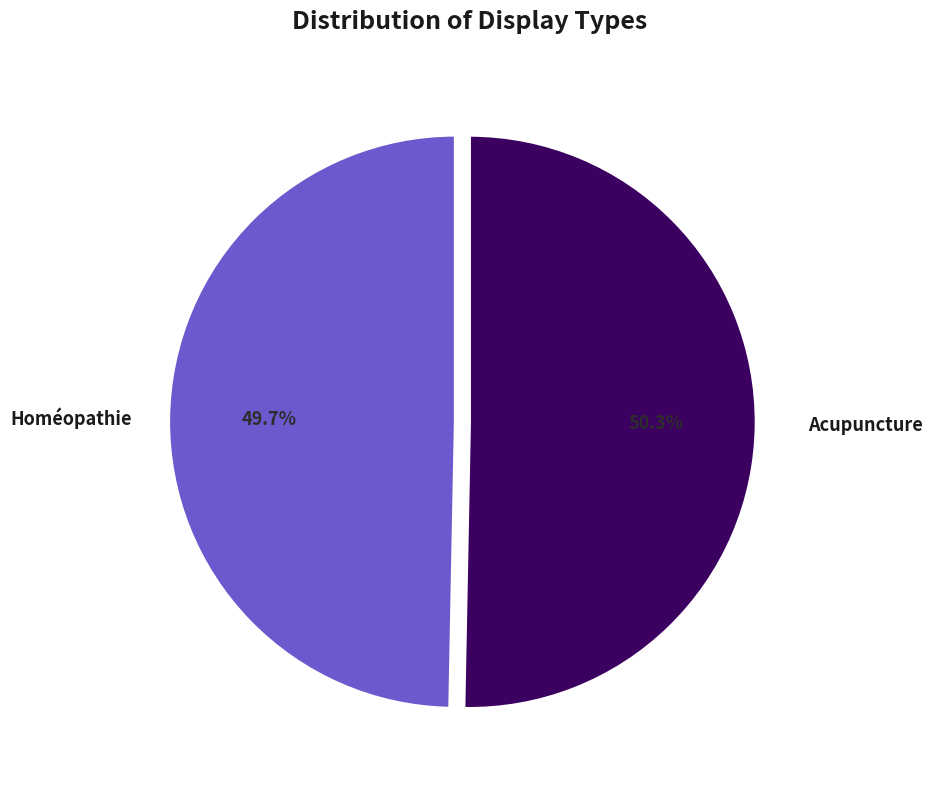

Is there any slice that represents more than half of the pie?

Yes